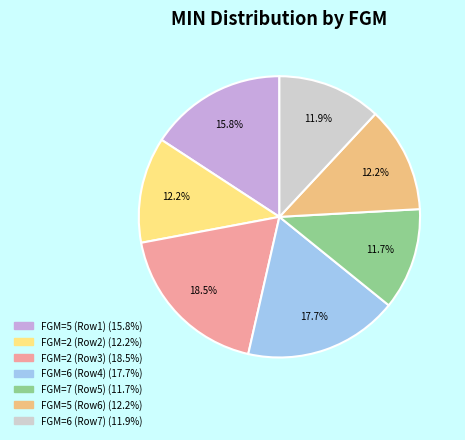

Is there any slice that represents more than half of the pie?

No